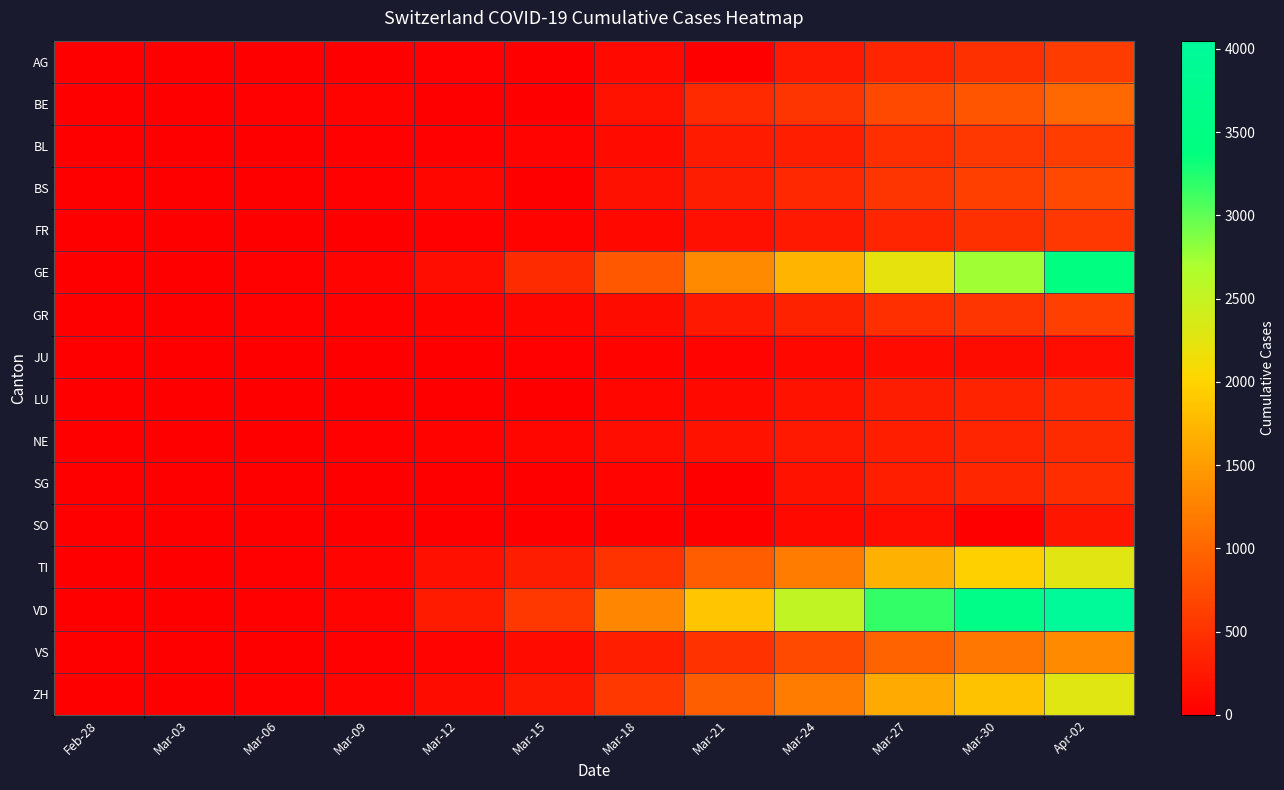

What is the total value across all series at Mar-03?

64